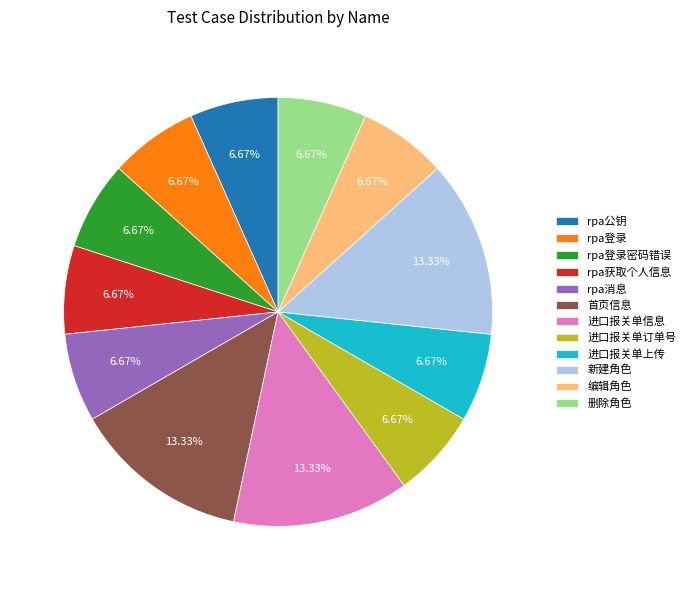

Combined, what portion of the pie is 编辑角色 and 进口报关单订单号?

13.3%